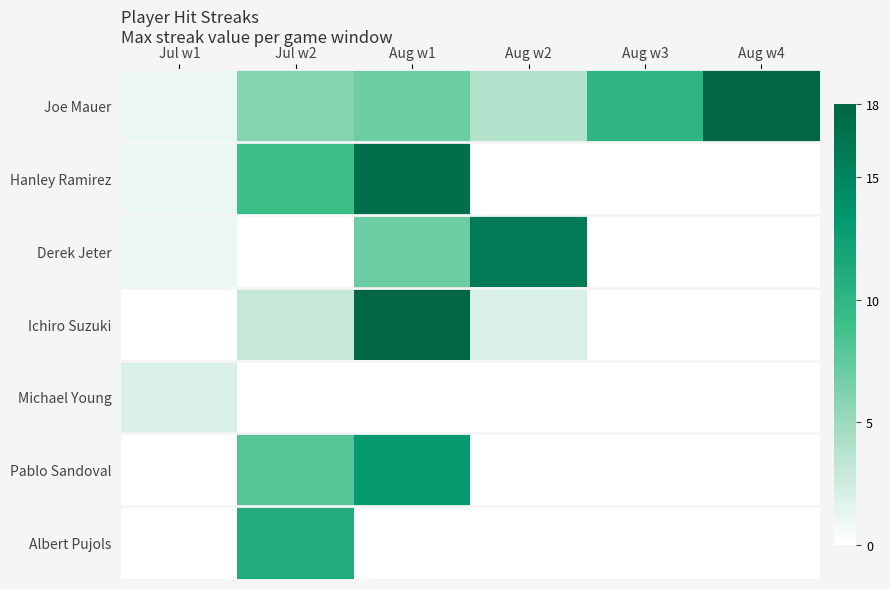

Reading left to right, what are all the values shown in this chart?

Joe Mauer: Jul w1=1	Jul w2=6	Aug w1=7	Aug w2=4	Aug w3=10	Aug w4=18
Hanley Ramirez: Jul w1=1	Jul w2=9	Aug w1=17	Aug w2=0	Aug w3=0	Aug w4=0
Derek Jeter: Jul w1=1	Jul w2=0	Aug w1=7	Aug w2=16	Aug w3=0	Aug w4=0
Ichiro Suzuki: Jul w1=0	Jul w2=3	Aug w1=18	Aug w2=2	Aug w3=0	Aug w4=0
Michael Young: Jul w1=2	Jul w2=0	Aug w1=0	Aug w2=0	Aug w3=0	Aug w4=0
Pablo Sandoval: Jul w1=0	Jul w2=8	Aug w1=13	Aug w2=0	Aug w3=0	Aug w4=0
Albert Pujols: Jul w1=0	Jul w2=11	Aug w1=0	Aug w2=0	Aug w3=0	Aug w4=0